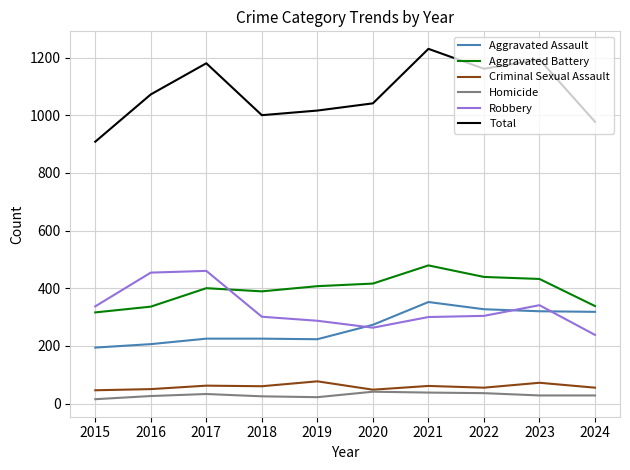

True or false: Robbery and Homicide cross at least once.

False